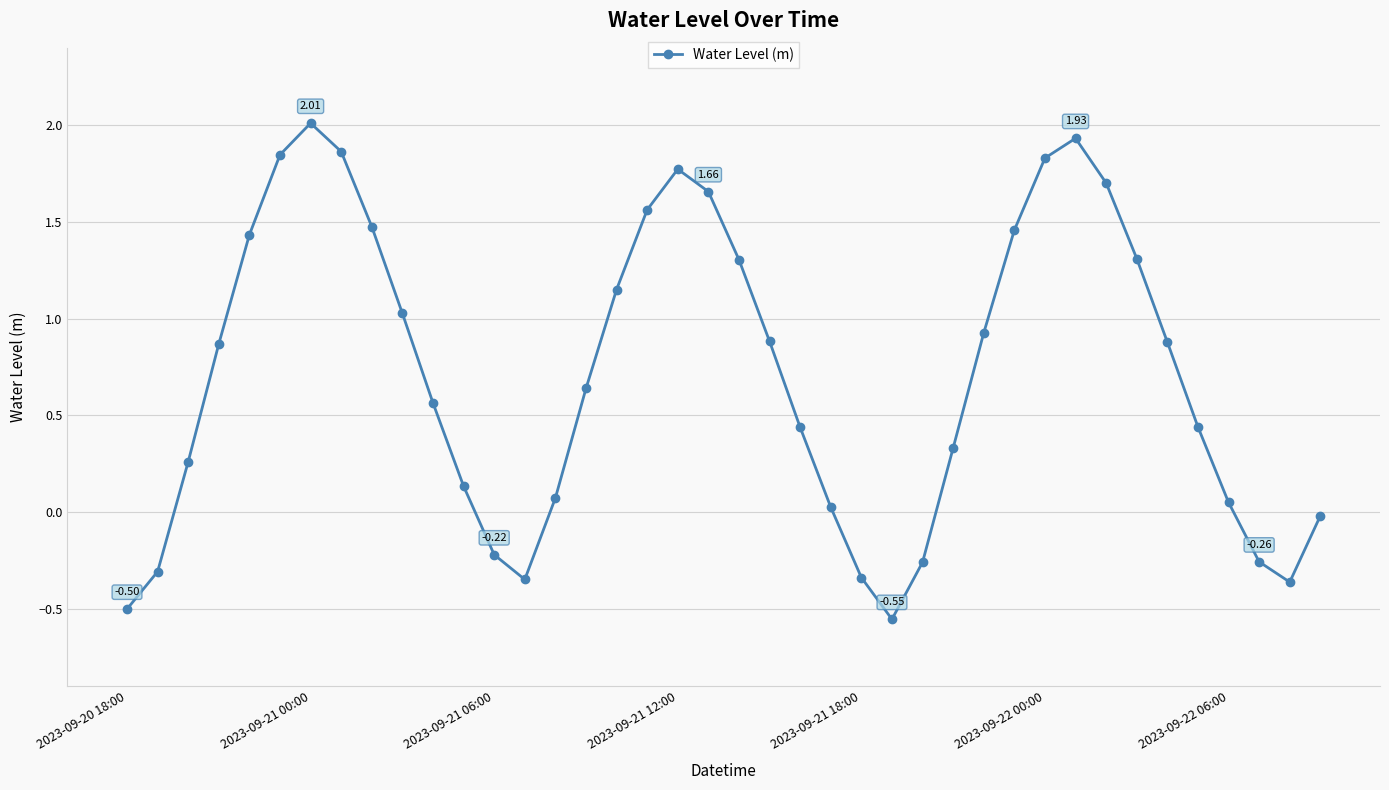

How many lines are shown in the chart?

1